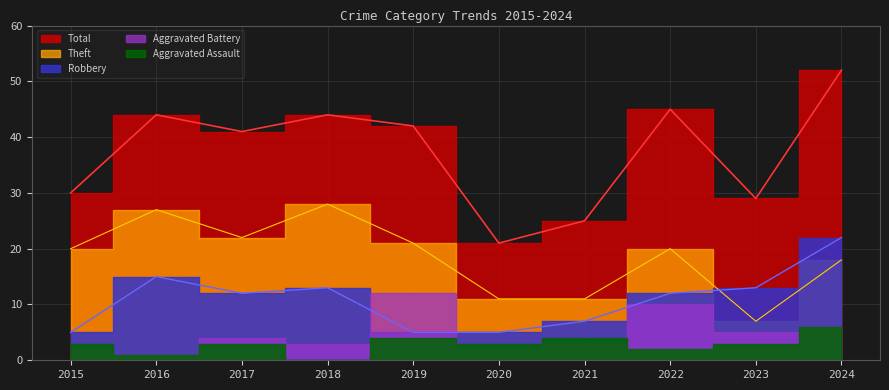

True or false: Robbery has a value of 13 at 2023.

True